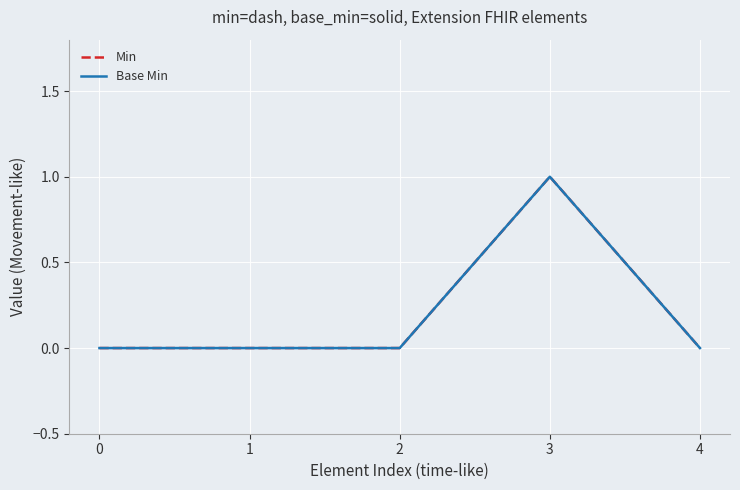

Reading right to left, transcribe all the data shown in this chart.

Min: 4=0	3=1	2=0	1=0	0=0
Base Min: 4=0	3=1	2=0	1=0	0=0